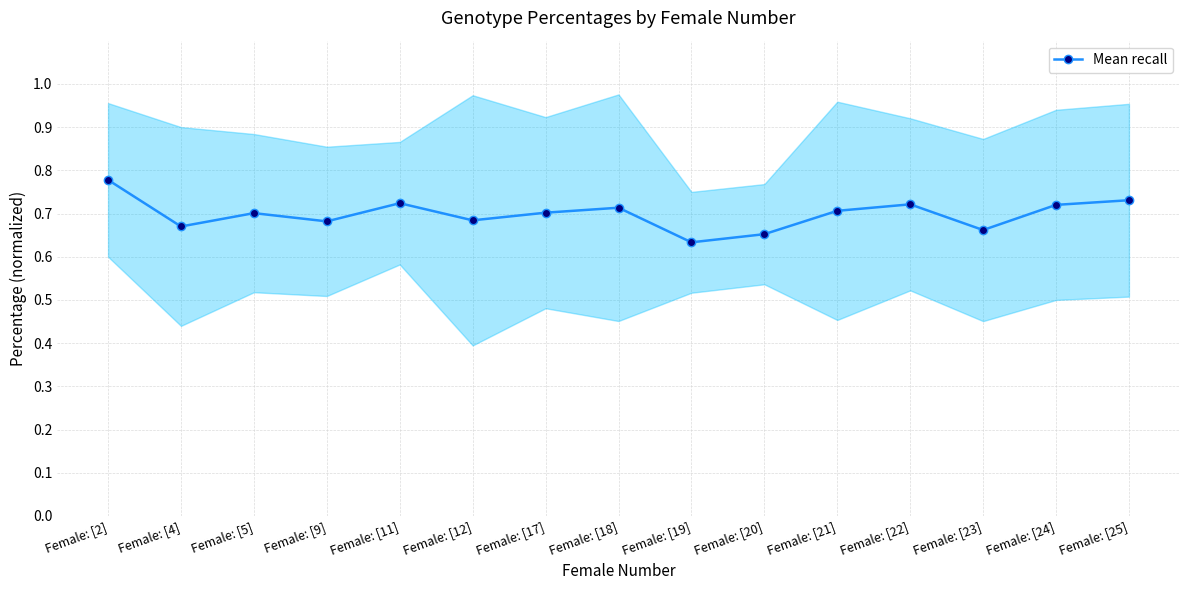

What is the sum of the values at Female: [25] and Female: [22]?

1.5